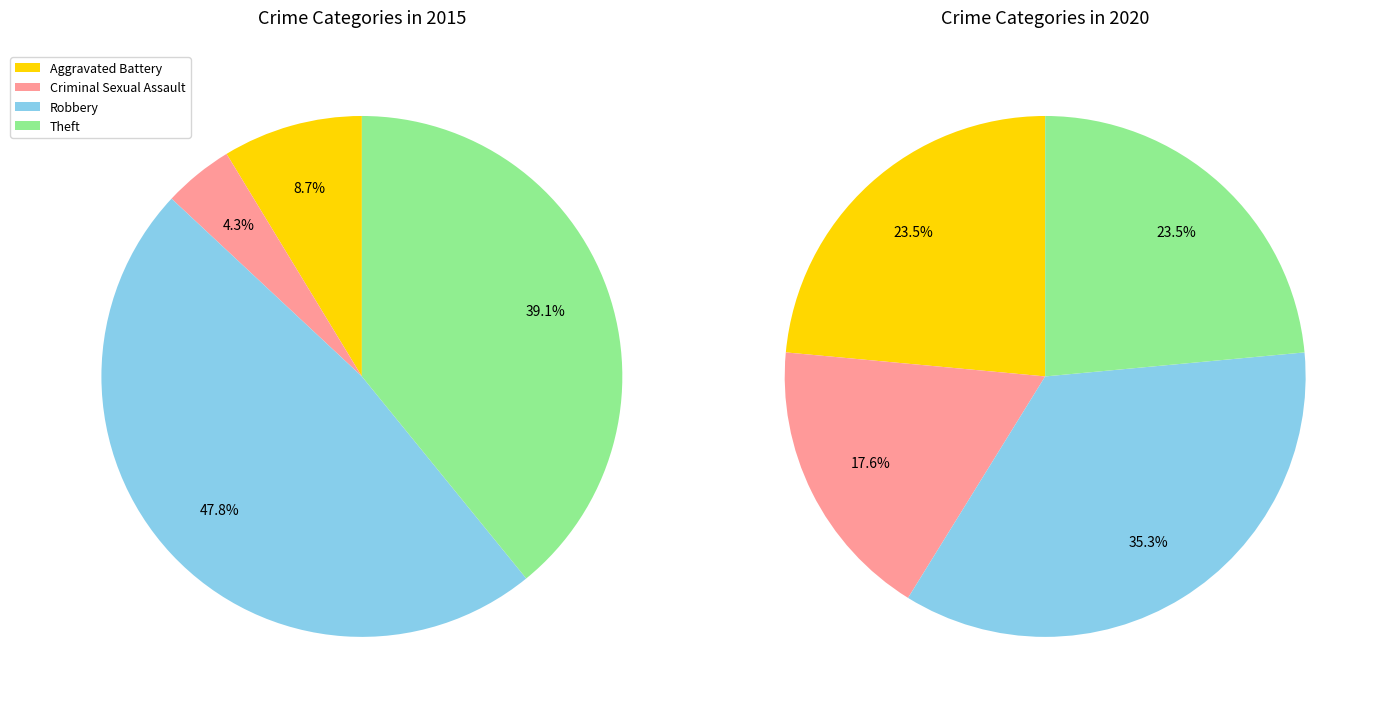

Count the number of slices in the pie.

4